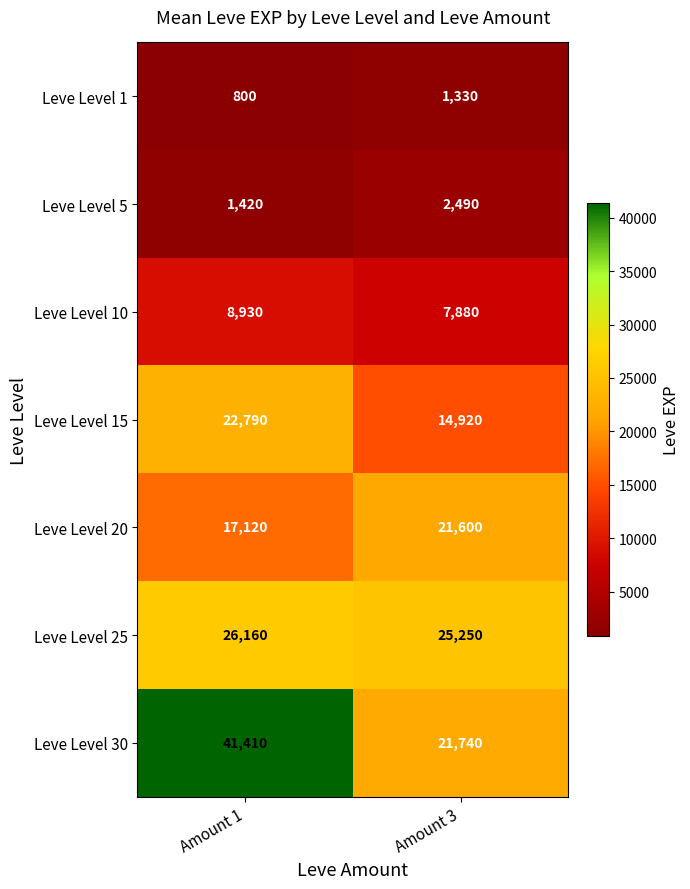

At which category does the chart reach its minimum across all series?

Amount 1